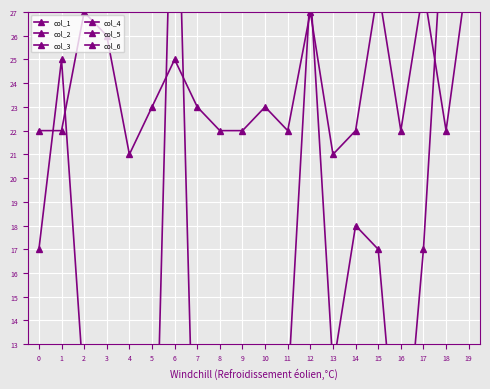

True or false: col_5 has a value of 9 at 16.

True